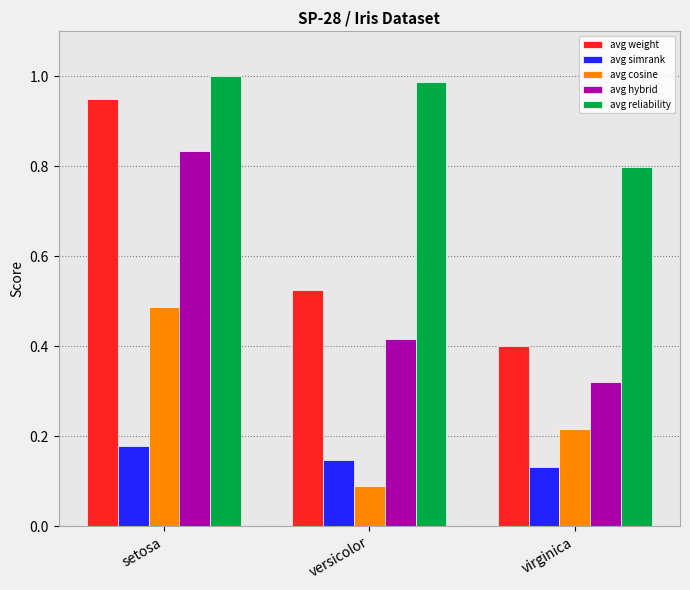

The avg weight series shows 0.7 at virginica. True or false?

False